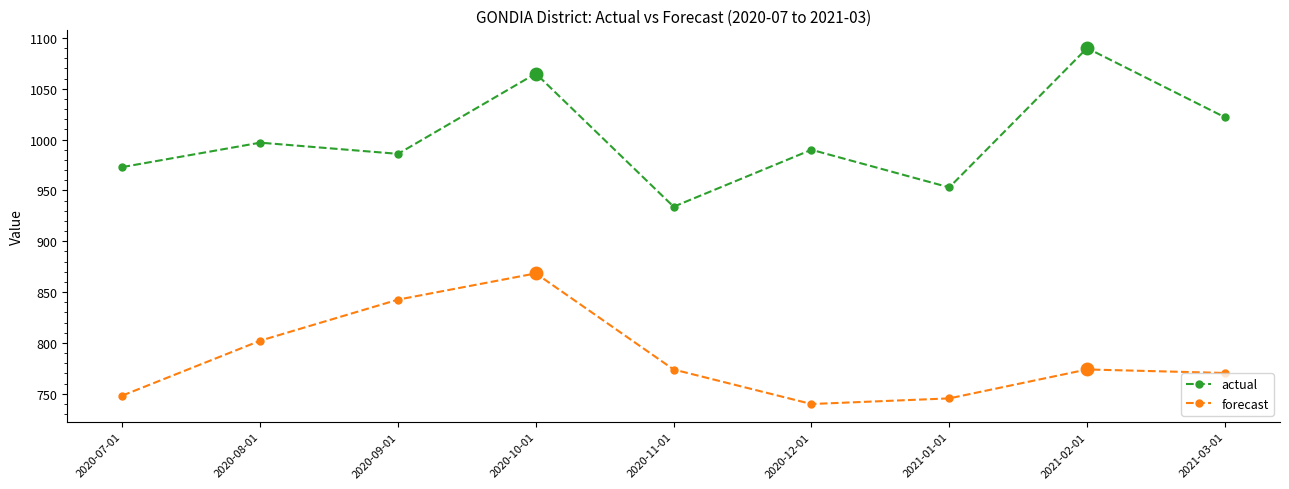

What is the difference between the second highest and minimum values in the forecast series?

102.7